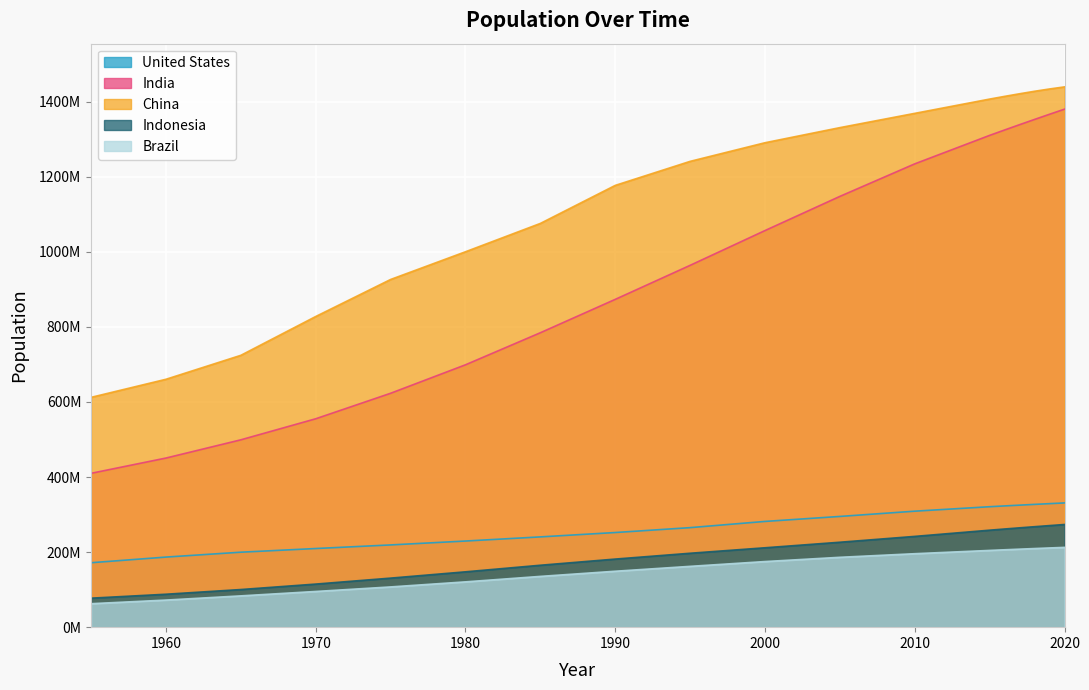

True or false: Brazil and United States intersect in this chart.

False